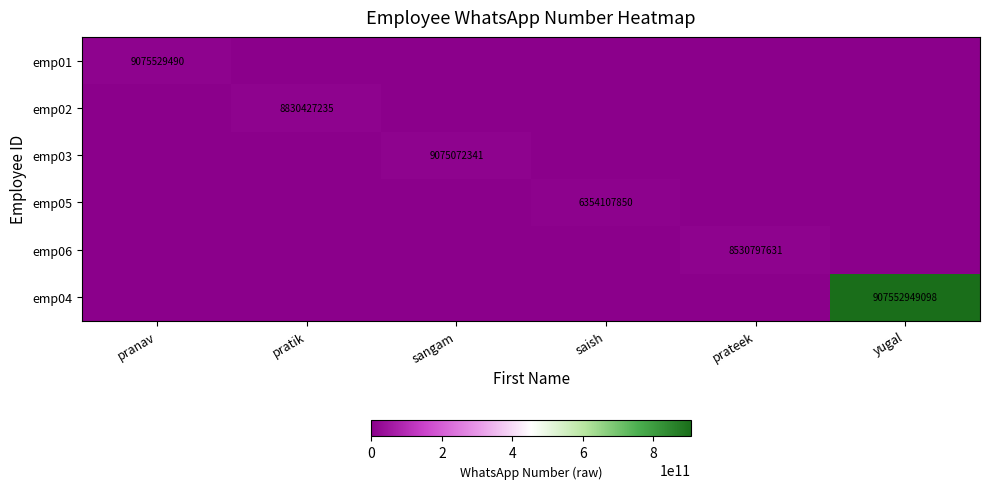

Rank the categories by emp03 value from highest to lowest.

sangam, pranav, pratik, saish, prateek, yugal